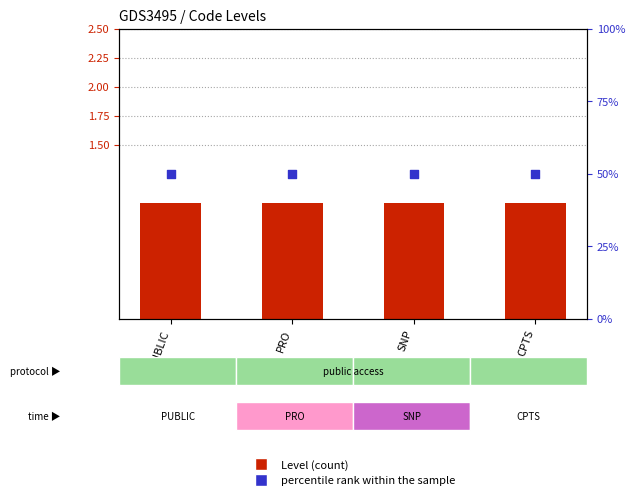

Is the value of Level at PUBLIC greater than the value of percentile rank within the sample at CPTS?

No